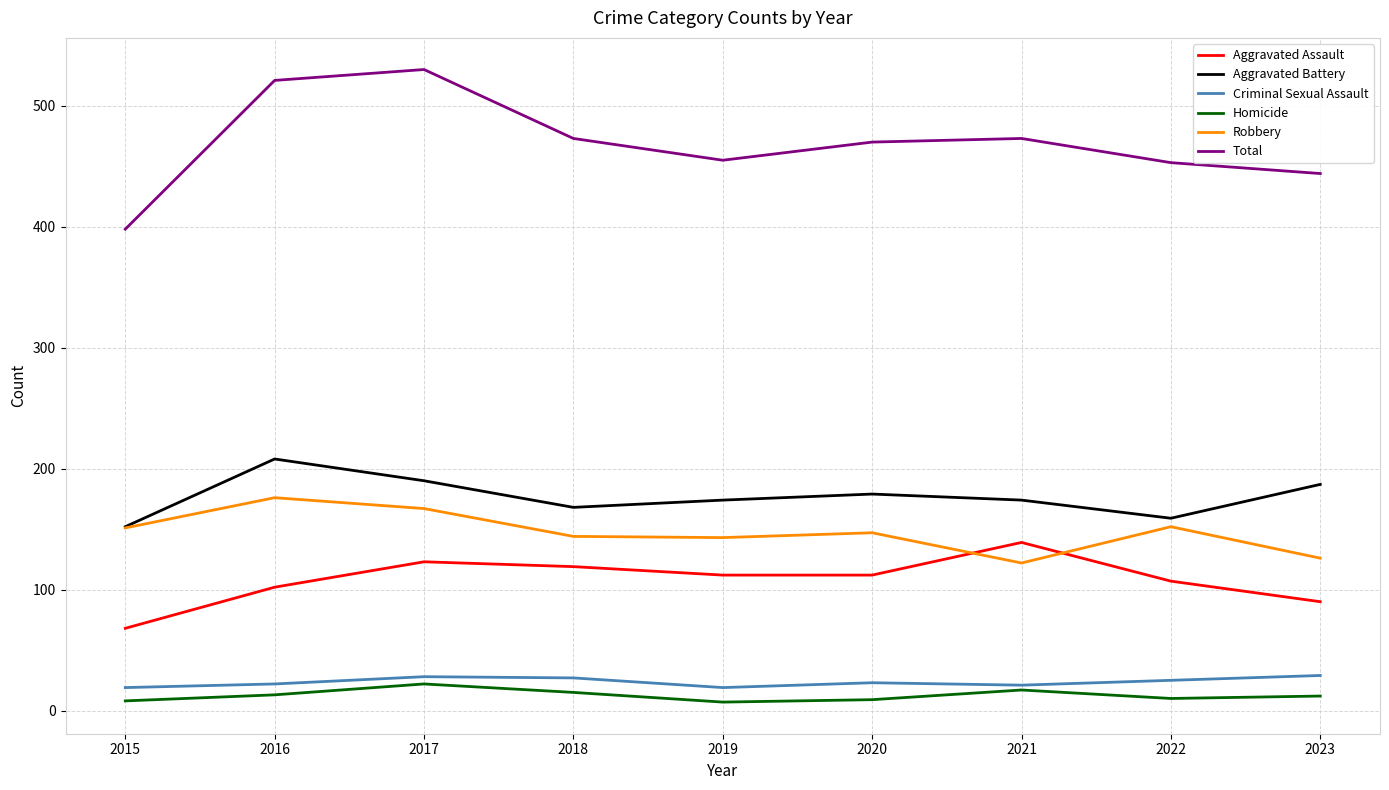

What is the lowest value of the Aggravated Assault series?

68